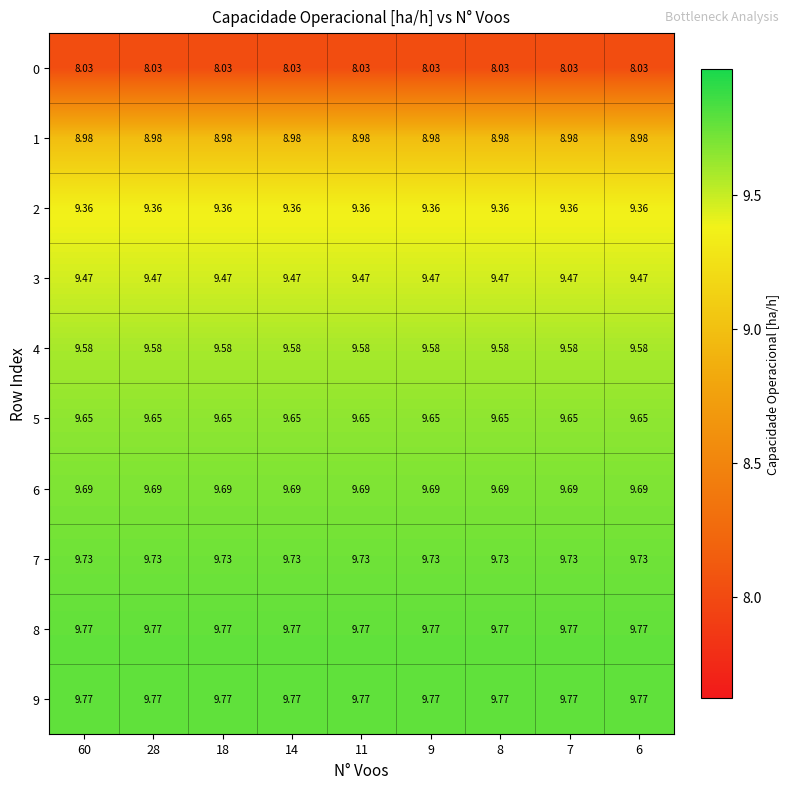

Is the value of 3 at 60 greater than the value of 9 at 11?

No